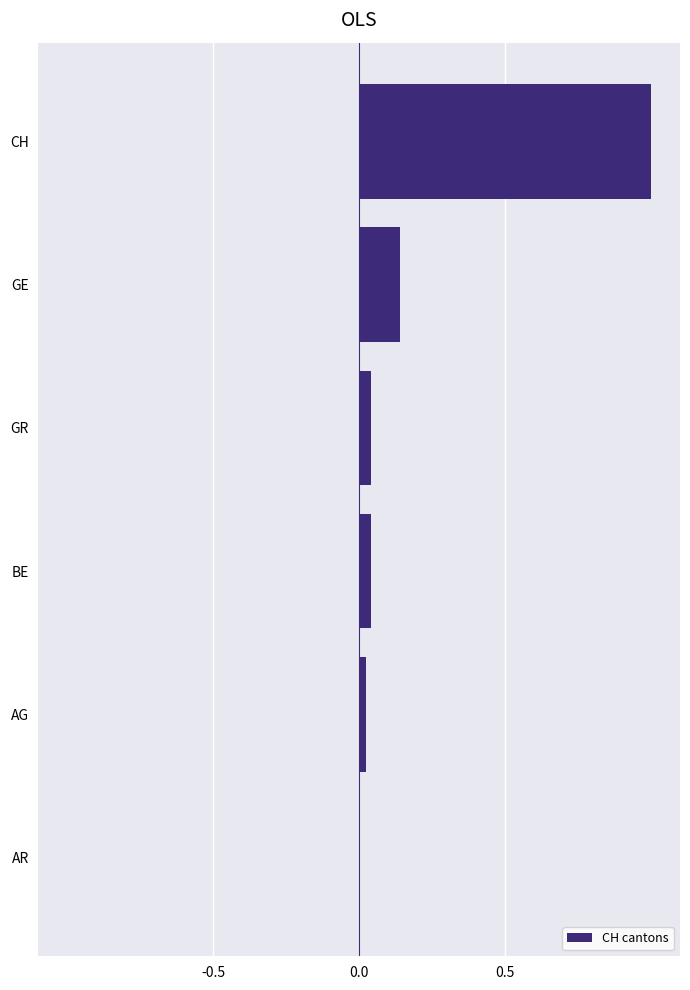

Which has a higher value, GE or AR?

GE